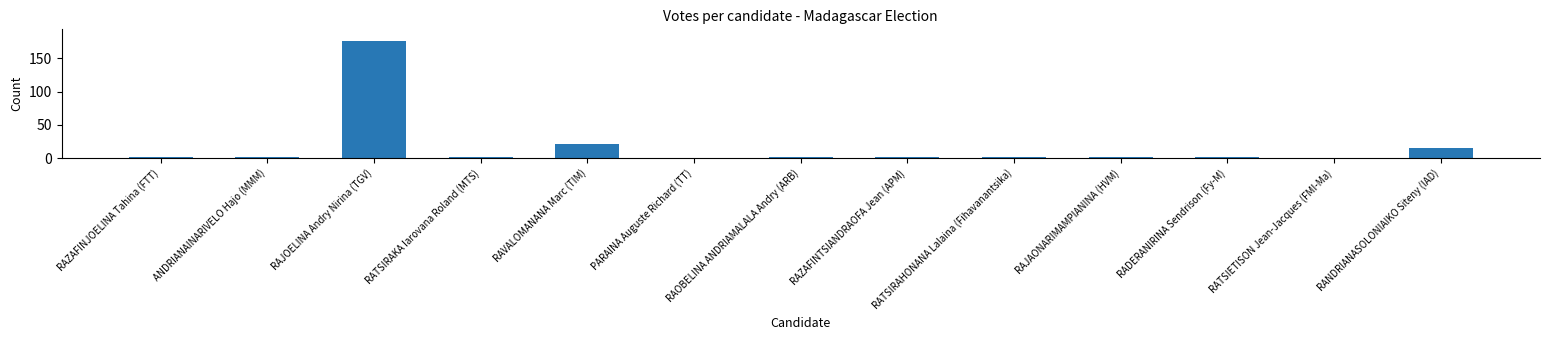

Does the chart contain stacked bars?

No